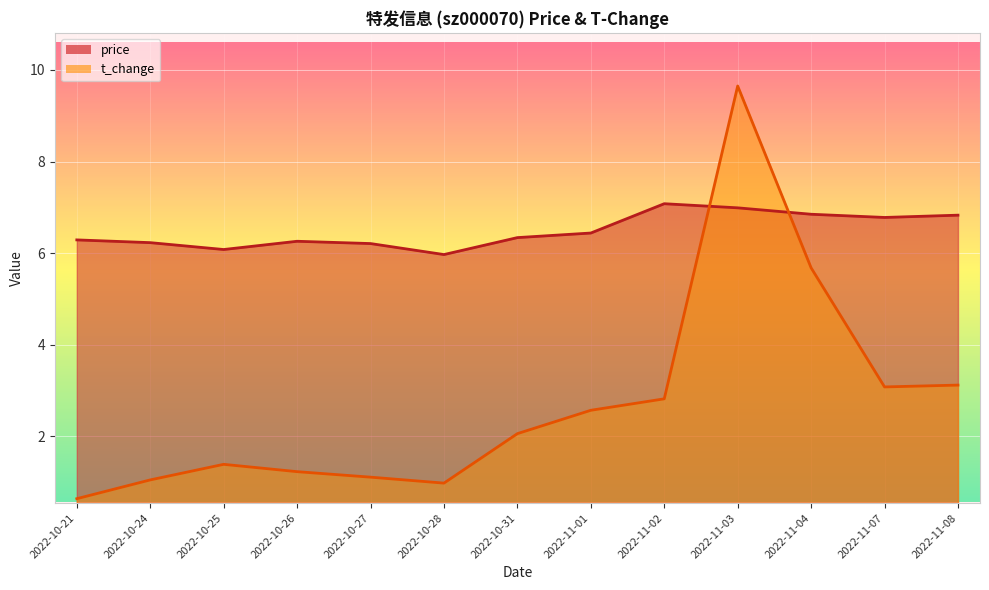

At which category is the sum across all series the highest?

2022-11-03